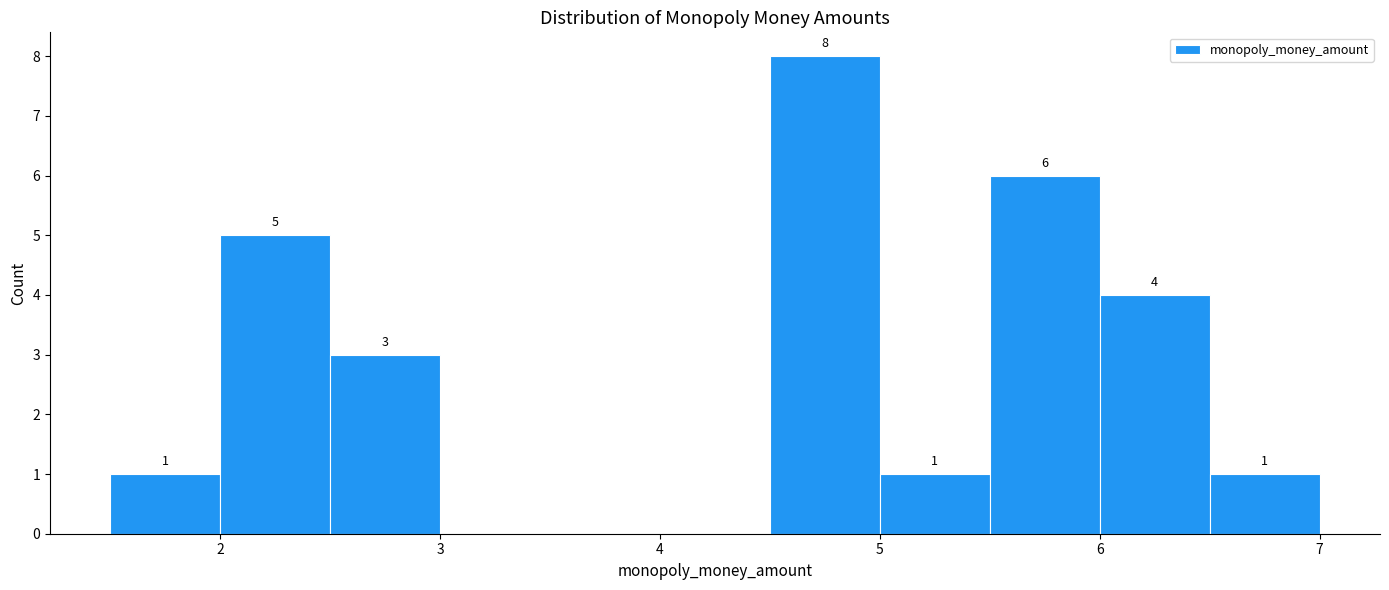

Which range on the x-axis has the tallest bar?

4.5 to 5.0